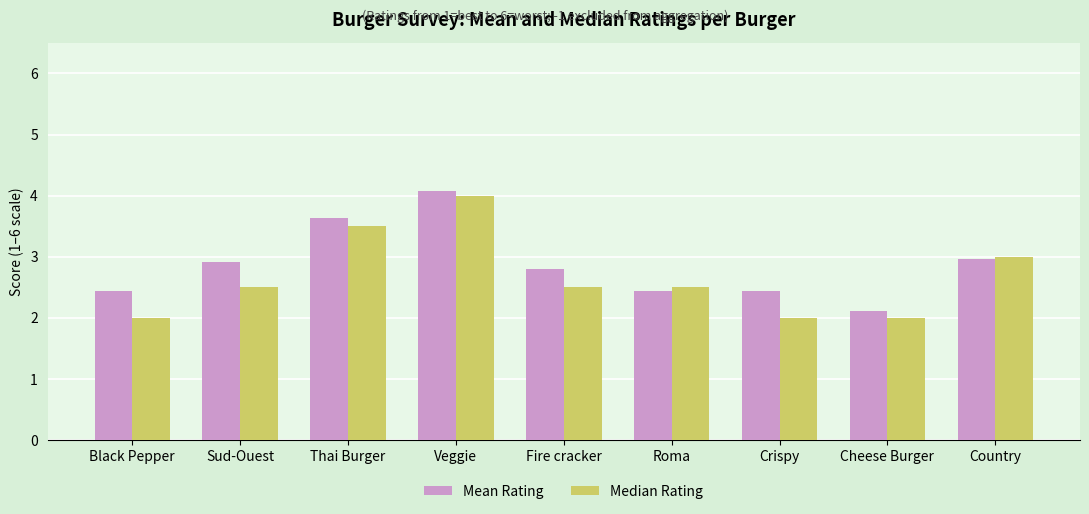

What is the minimum value for Median Rating?

2.0